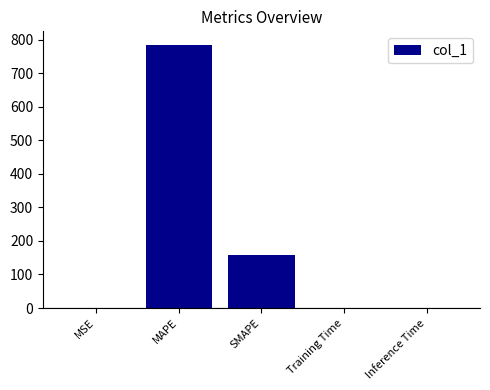

At which label is the value closest to 392?

SMAPE